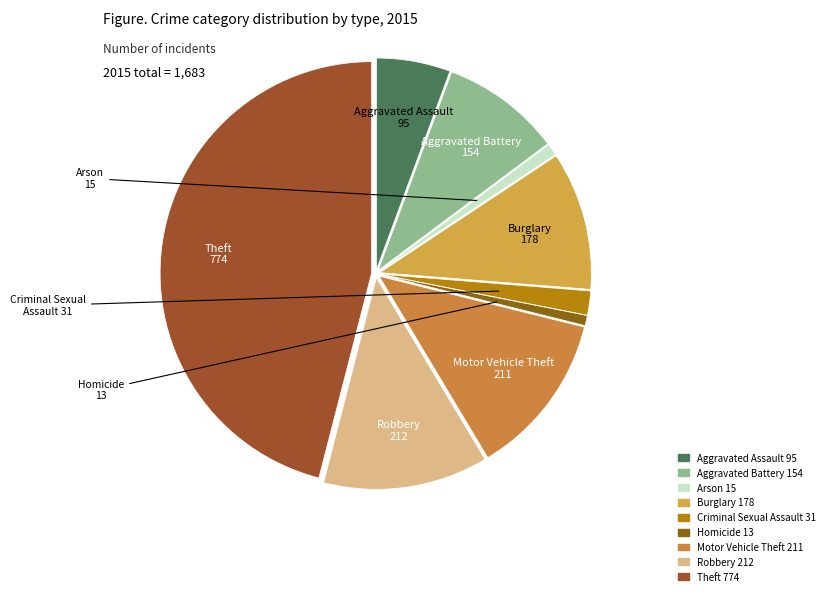

Which slice is the largest?

Theft